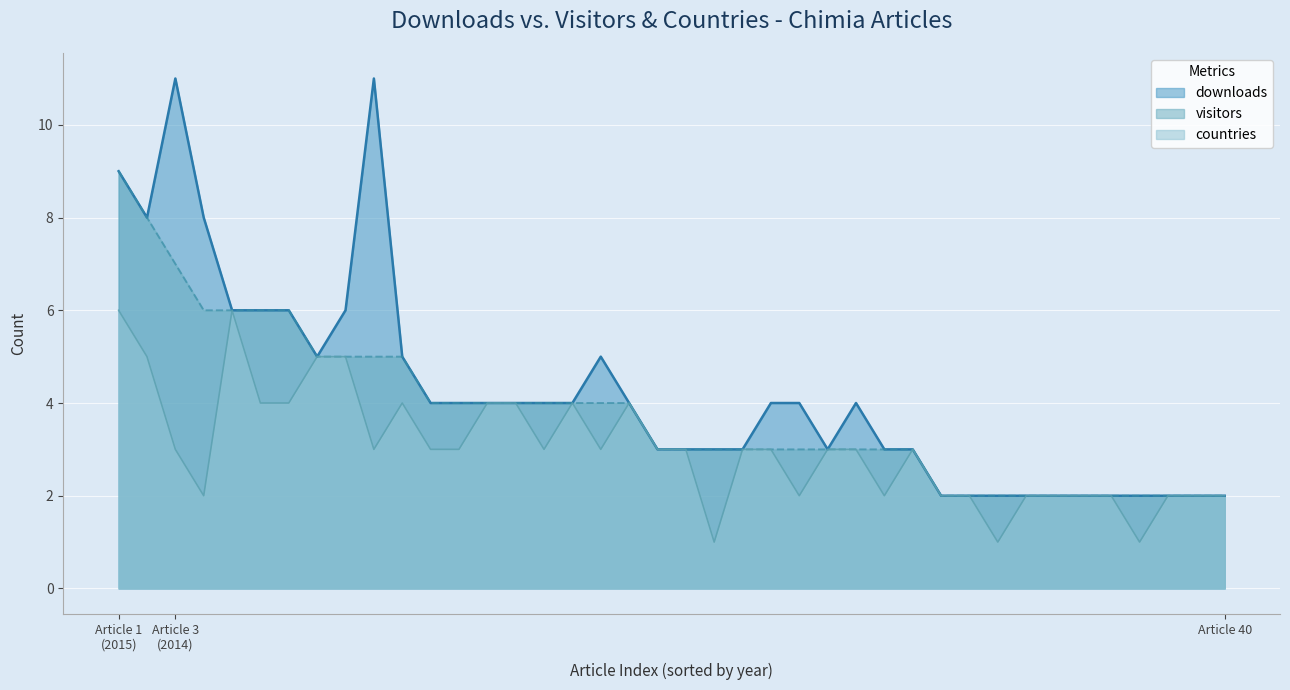

What is the difference between the maximum and minimum values in the downloads series?

9